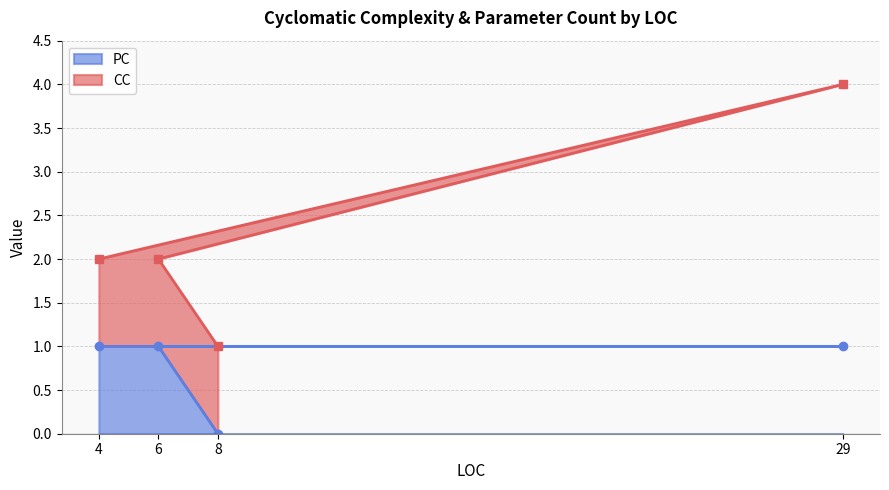

True or false: PC has more than 2 points higher than both neighbors.

False